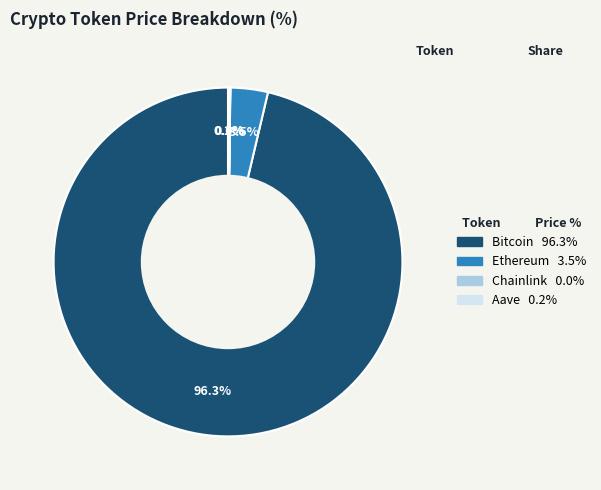

What percentage is NOT represented by Ethereum?

96.5%